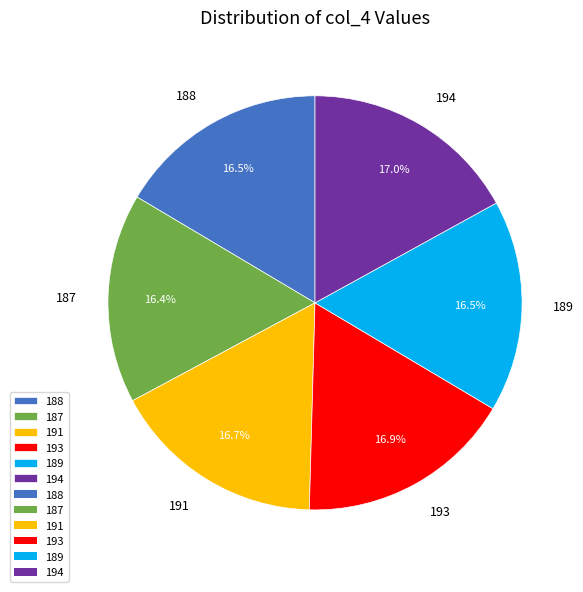

What portion of the pie excludes 188?

83.5%